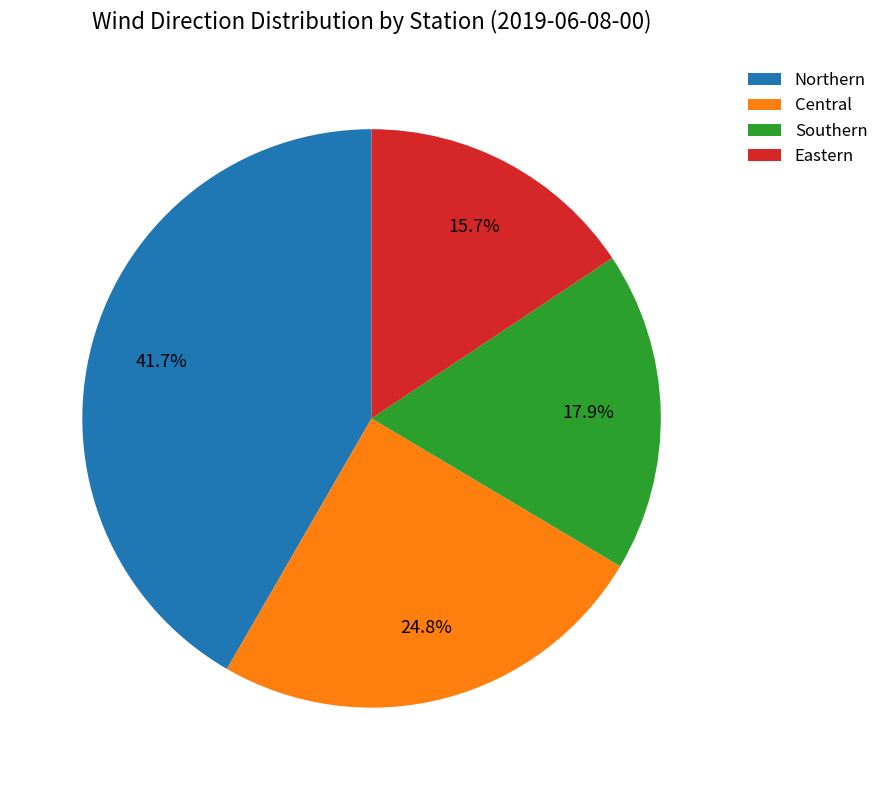

Does Eastern account for over 50% of the chart?

No